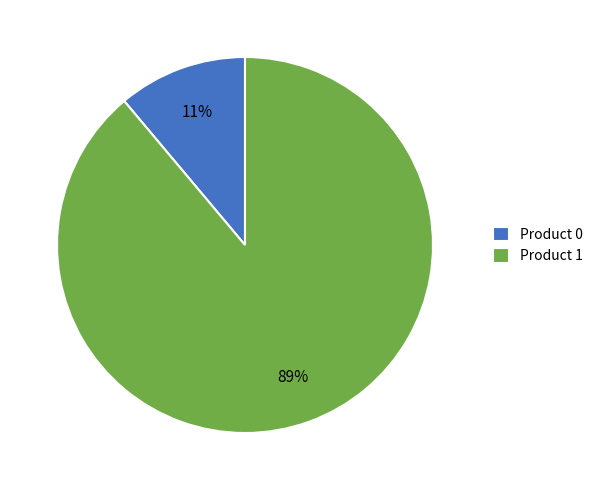

To the nearest percent, what portion does Product 1 represent?

89%